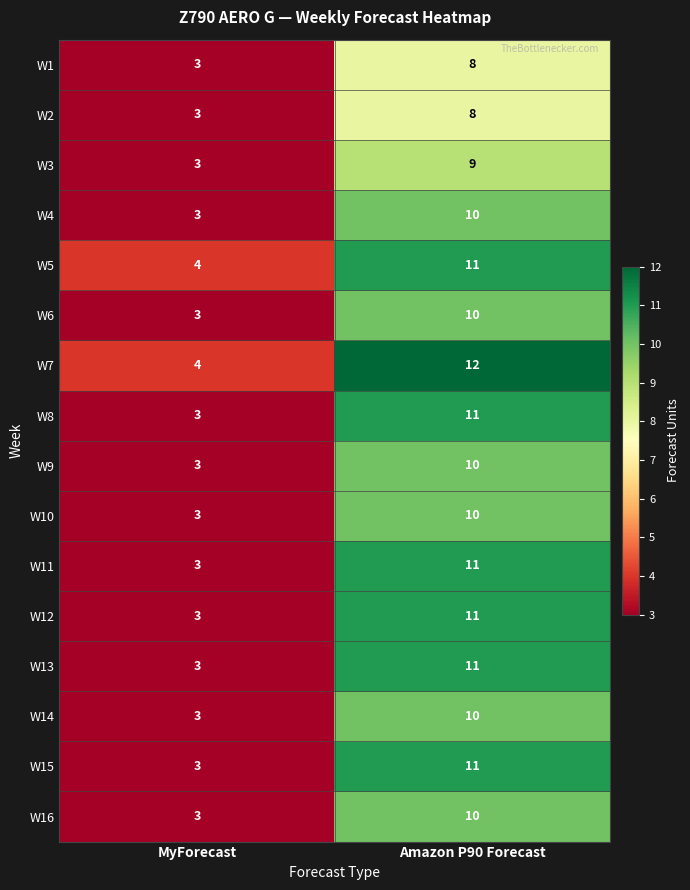

Which series has the largest total across all categories?

W7